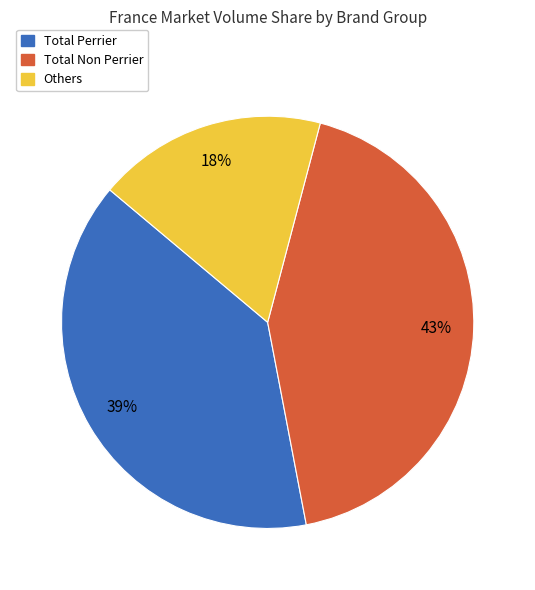

Approximately how many times larger is the value at Others compared to Total Perrier?

0.5